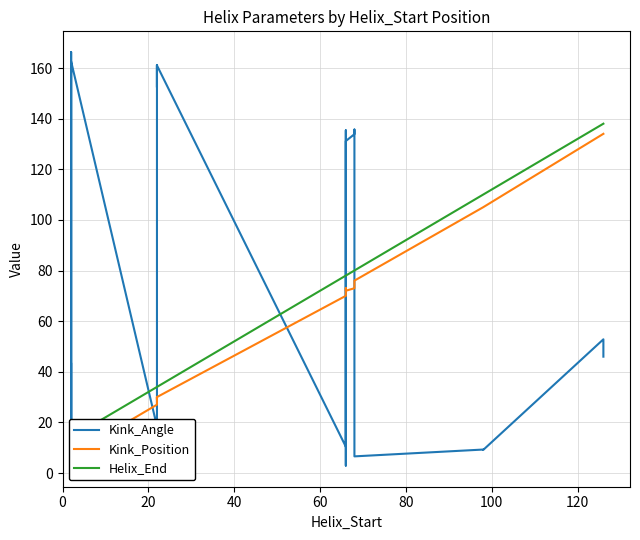

How many lines are shown in the chart?

3